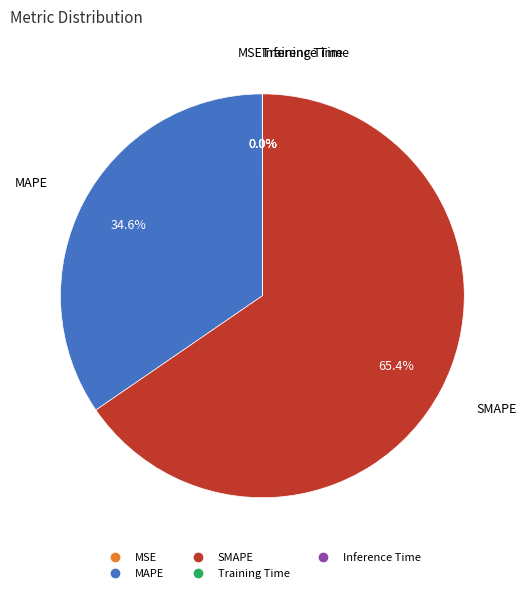

Do SMAPE and MAPE together represent more than half of the pie?

Yes